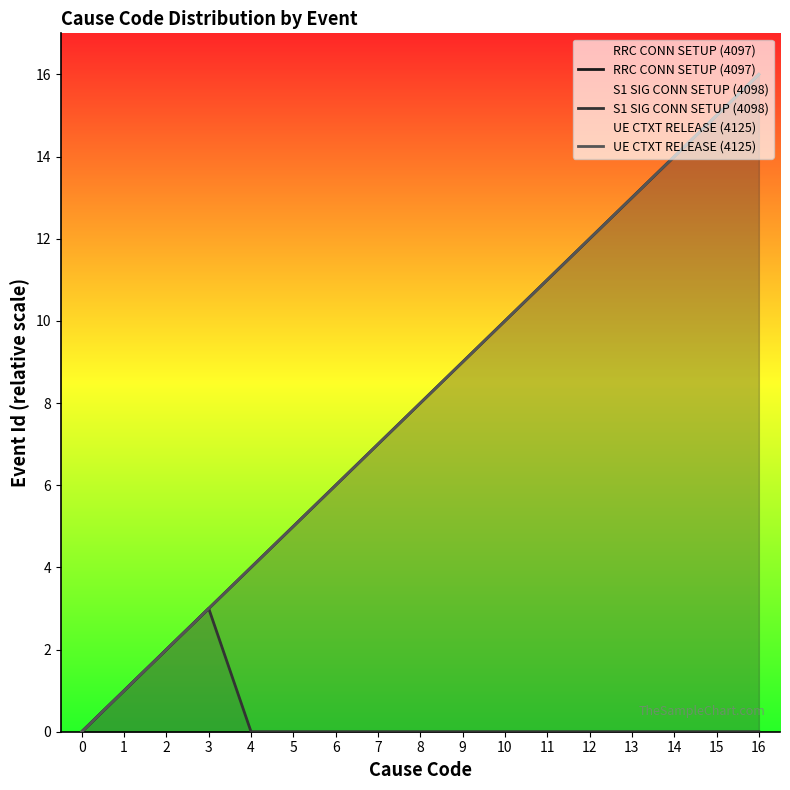

Is the value of S1 SIG CONN SETUP (4098) at 6 greater than the value of RRC CONN SETUP (4097) at 8?

No